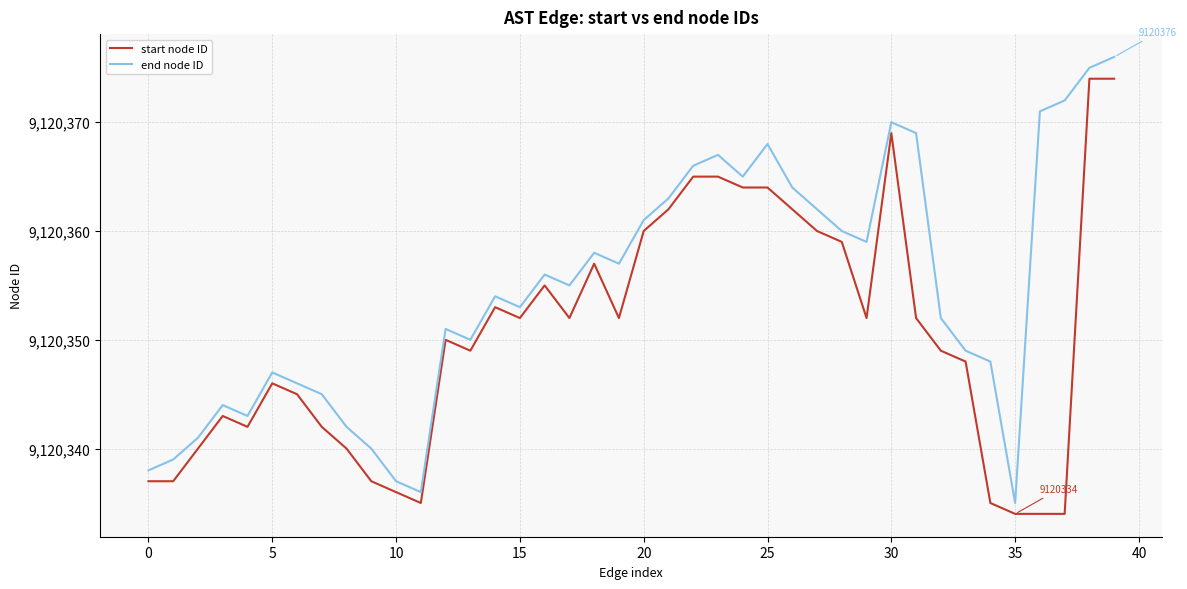

Which series has the largest total across all categories?

end node ID